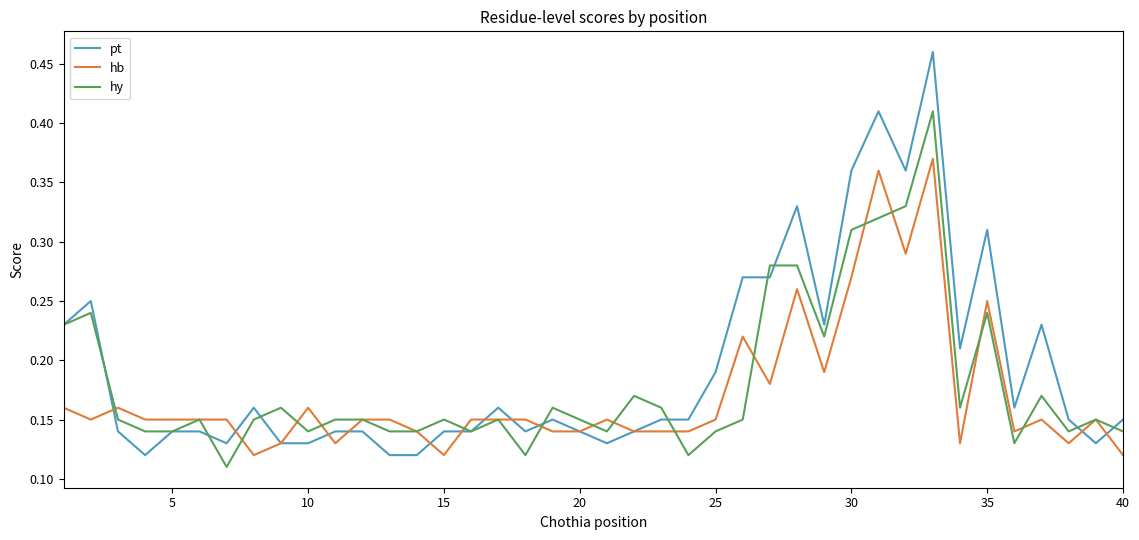

Rank the series by their maximum value, from lowest to highest.

hb, hy, pt